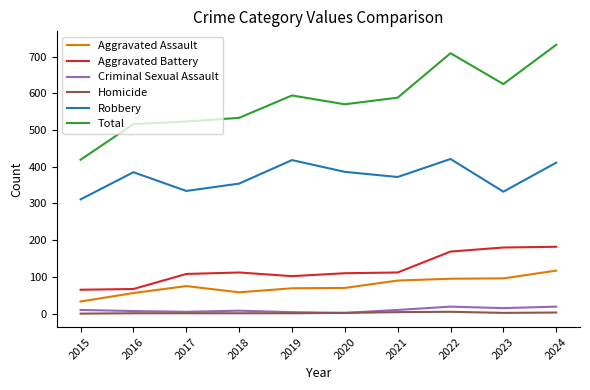

True or false: Robbery has a value of 372 at 2021.

True